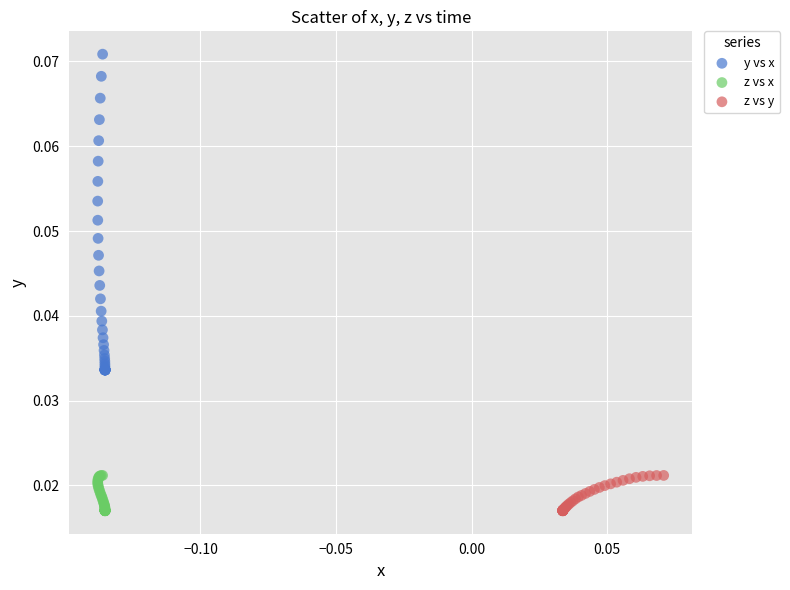

Which series has the widest spread of Y values?

y vs x